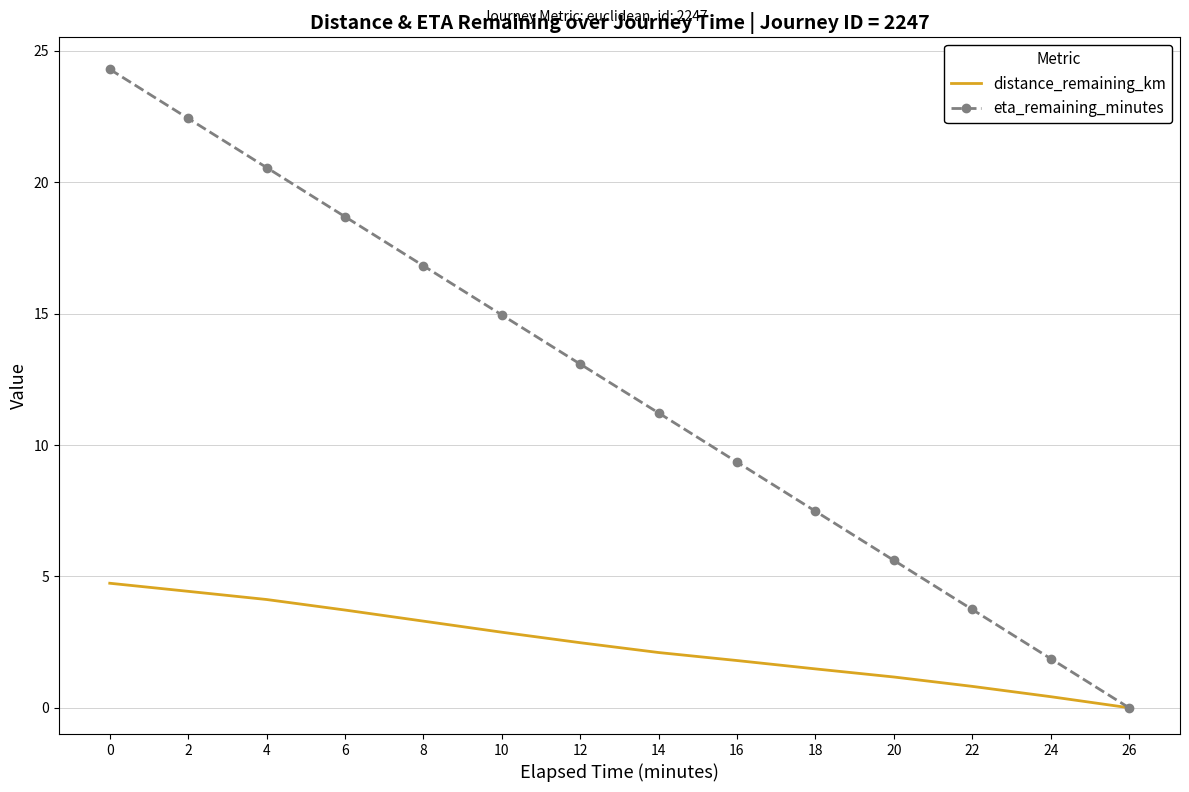

Which series has the largest total across all categories?

eta_remaining_minutes